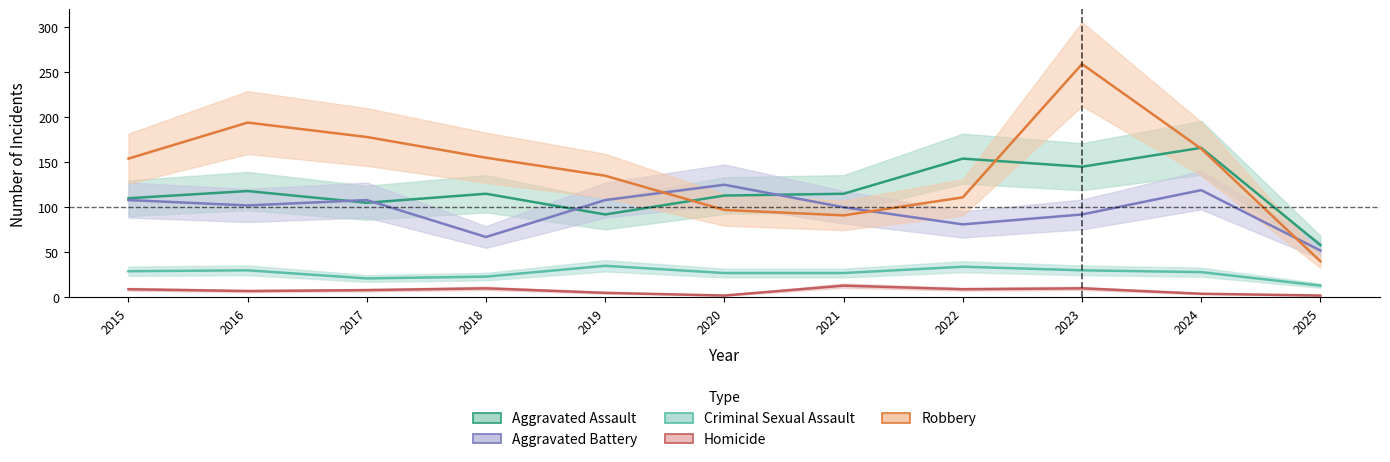

True or false: Homicide and Robbery intersect in this chart.

False